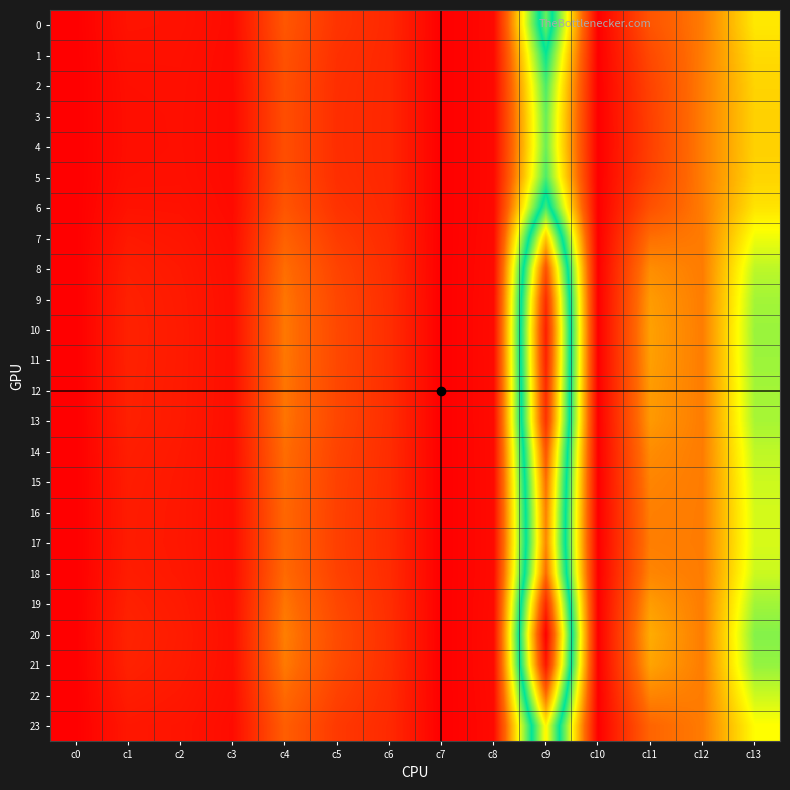

At which category is the sum across all series the highest?

c9